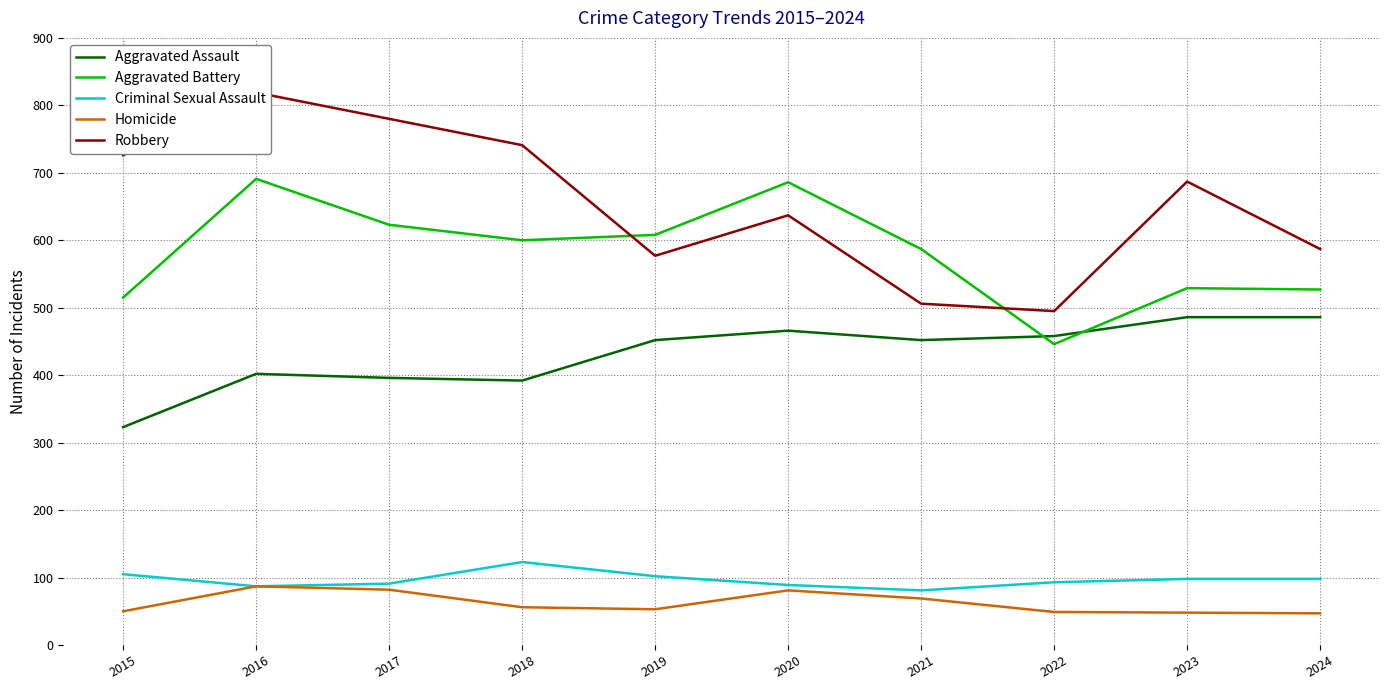

How many data points does each series have?

10